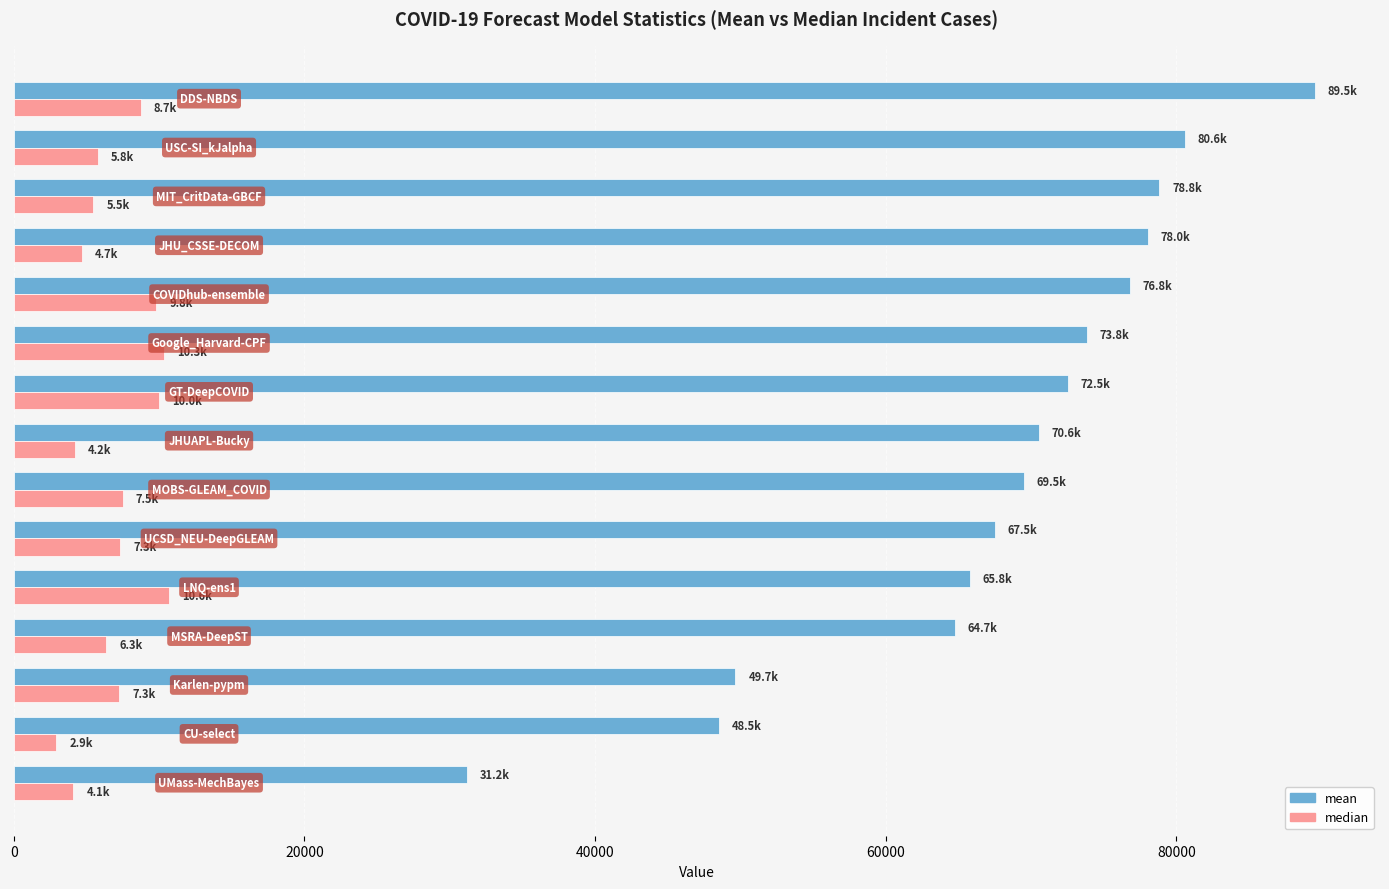

At how many categories does at least one series exceed 24701?

15